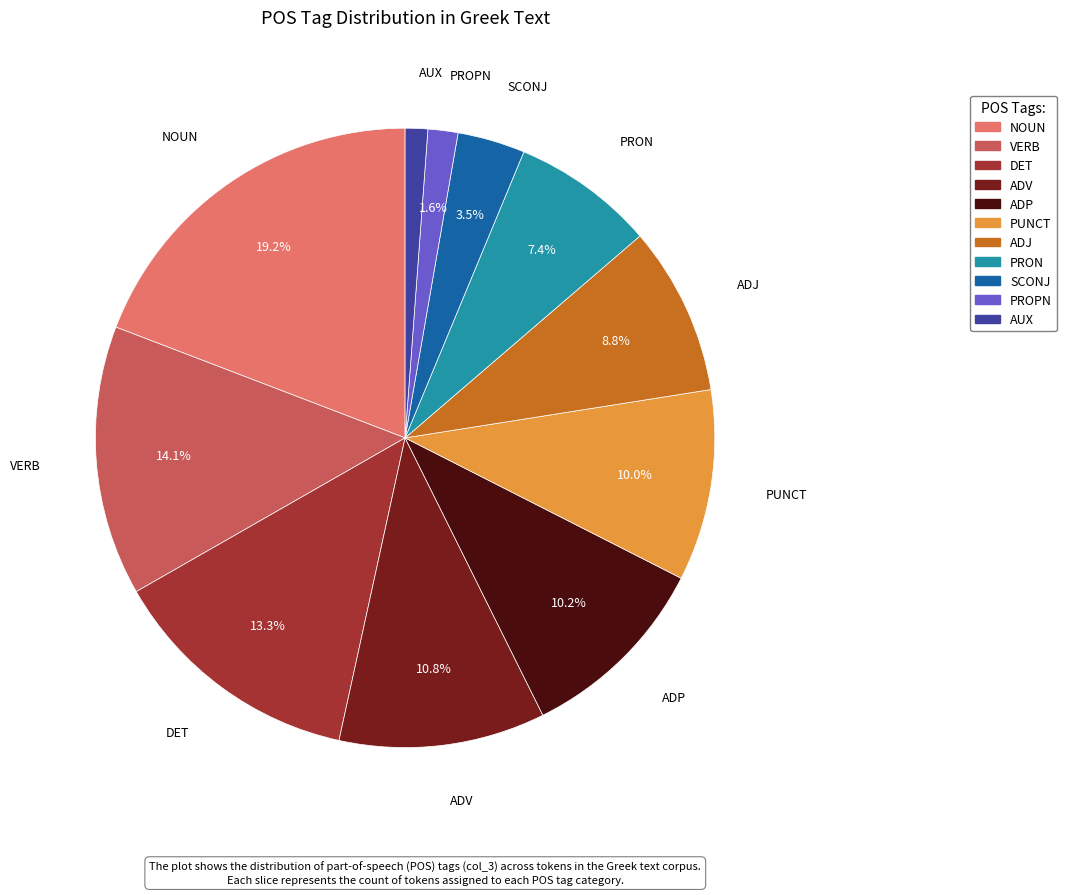

The PRON slice represents 7% of the pie. True or false?

True